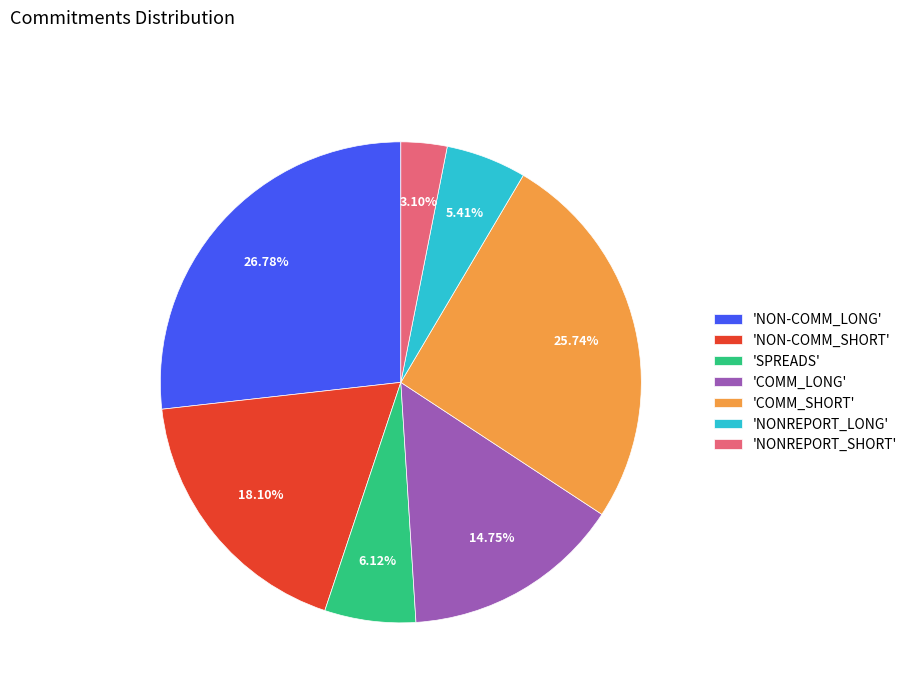

Do 'COMM_LONG' and 'COMM_SHORT' together represent more than half of the pie?

No